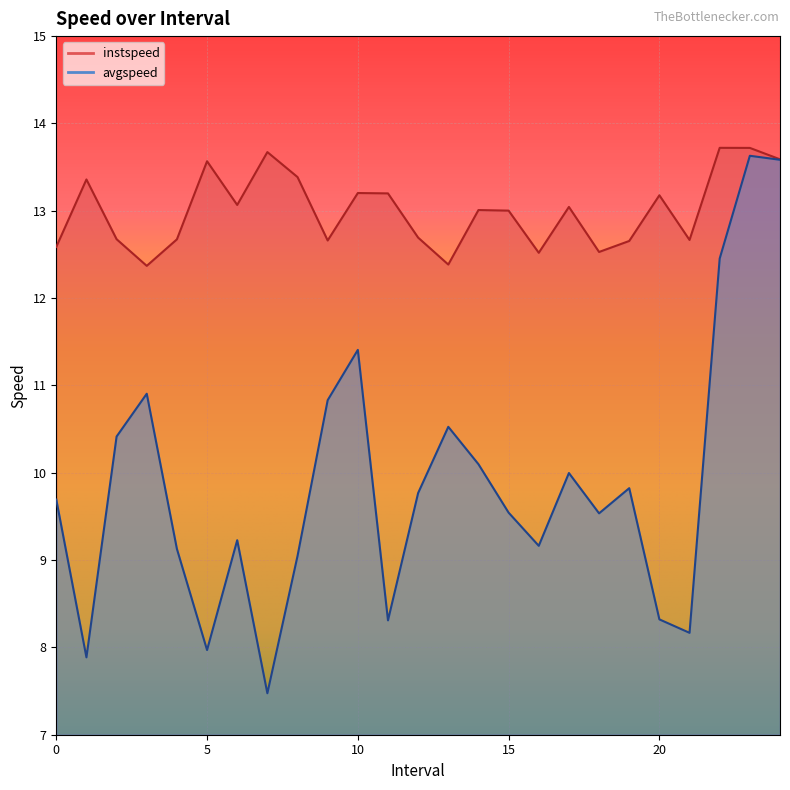

True or false: instspeed and avgspeed cross at least once.

False